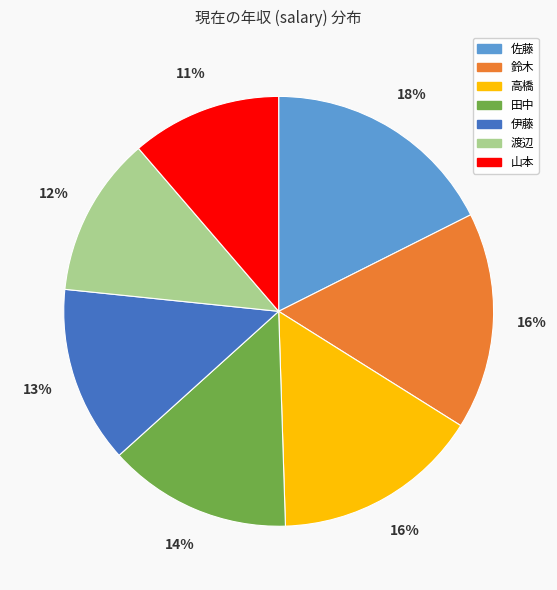

To the nearest percent, what portion does 鈴木 represent?

16%